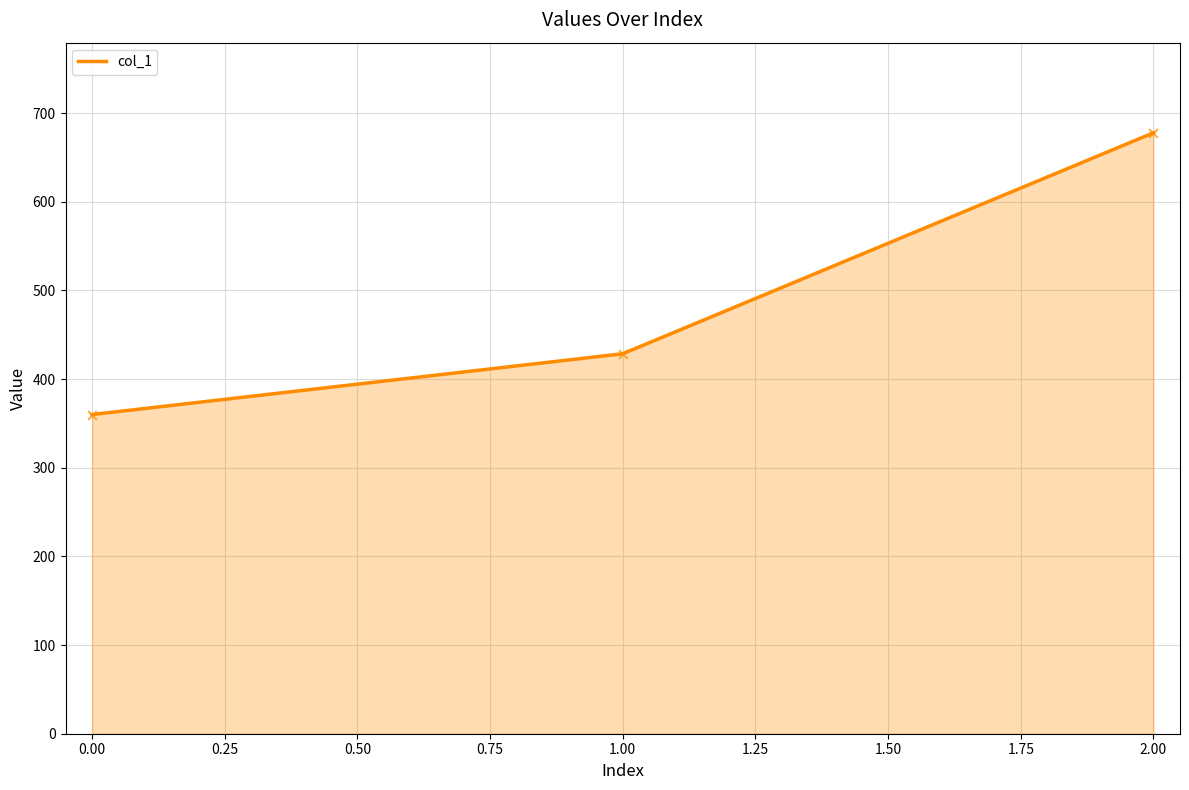

Approximately how many times larger is the value at 2.00 compared to 1.00?

1.6